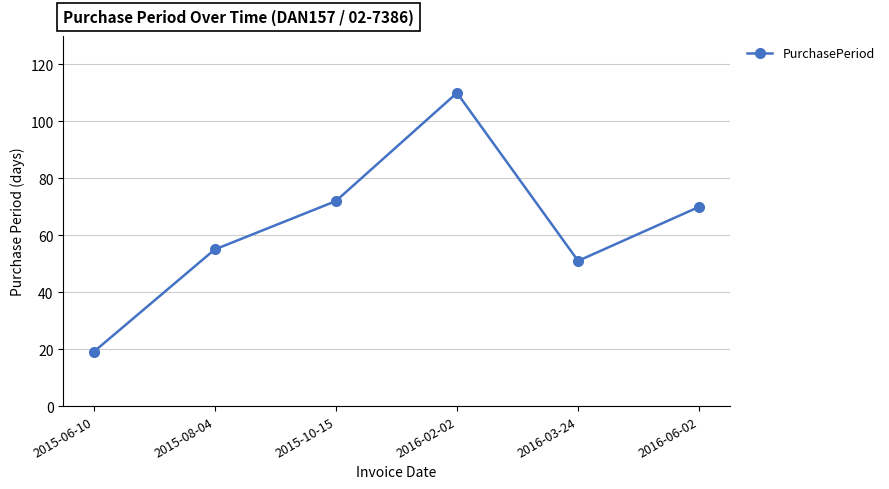

How many points are lower than both their immediate neighbors (excluding endpoints)?

1